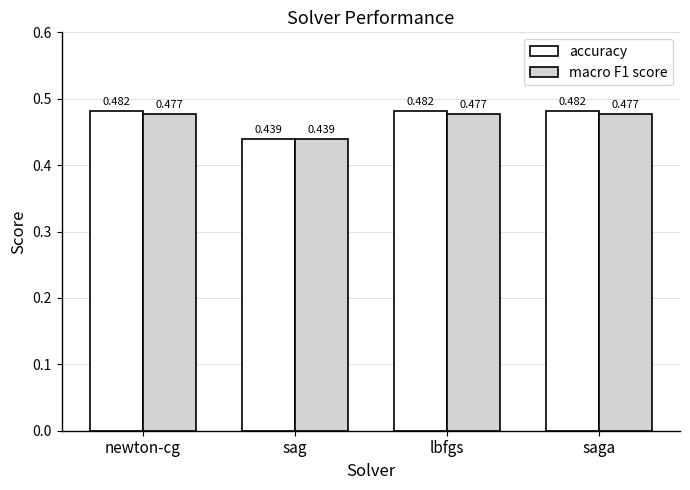

Which category has the lowest value across all series?

sag